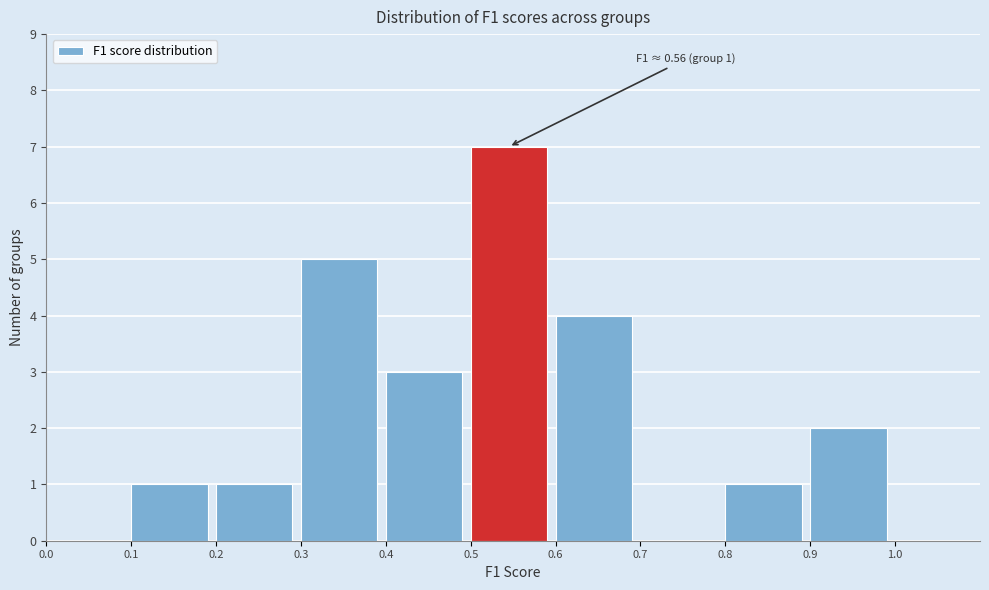

Over which range of the x-axis is the bar tallest?

0.5 to 0.6